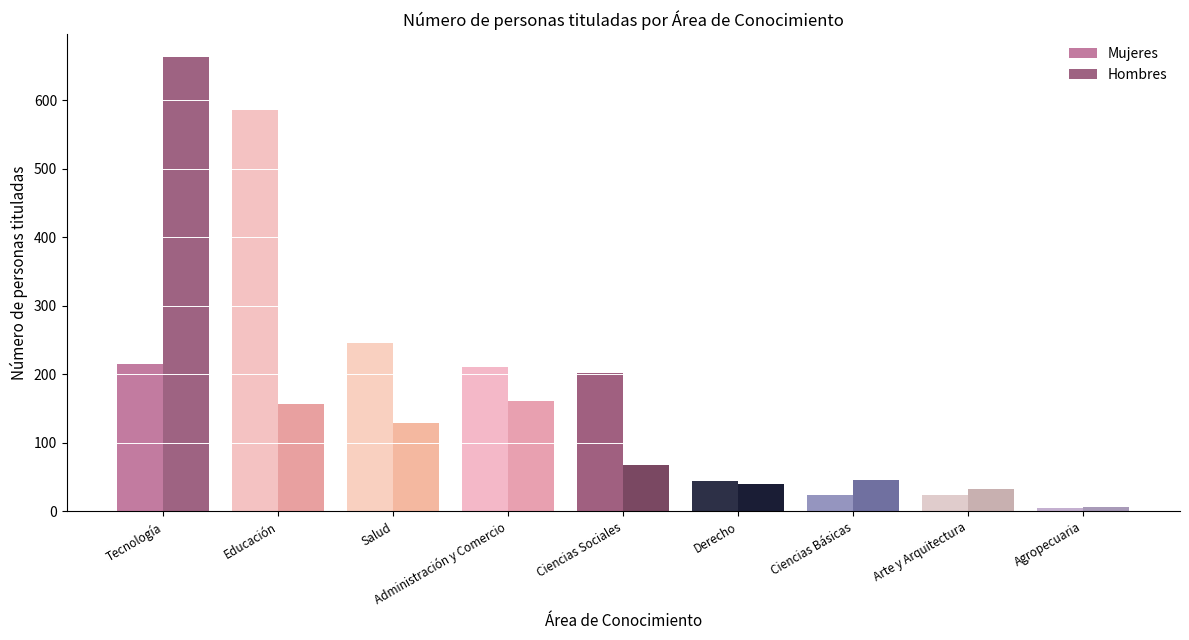

What is the highest value of the Hombres series?

663